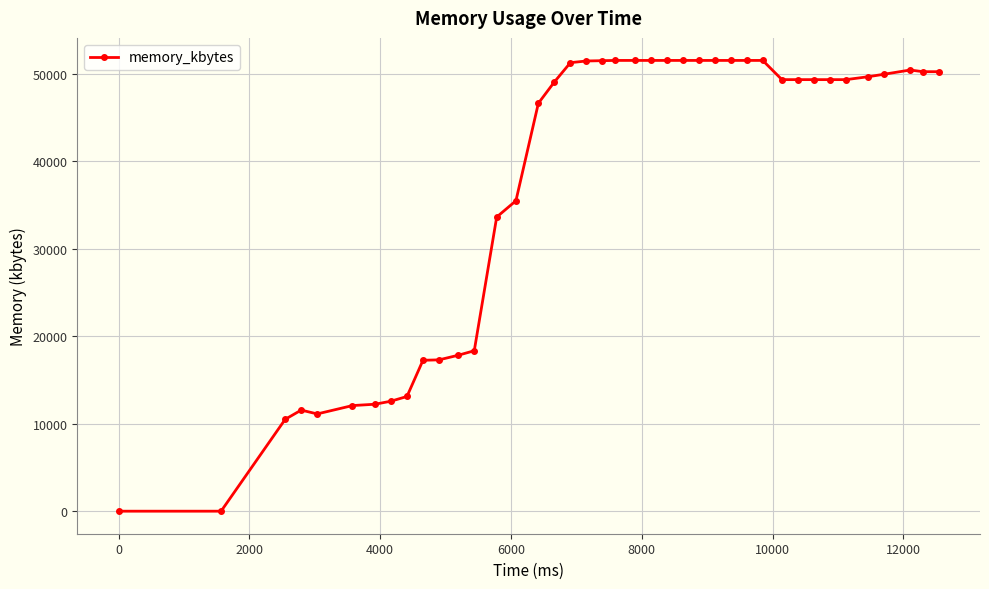

What is the average value?

37155